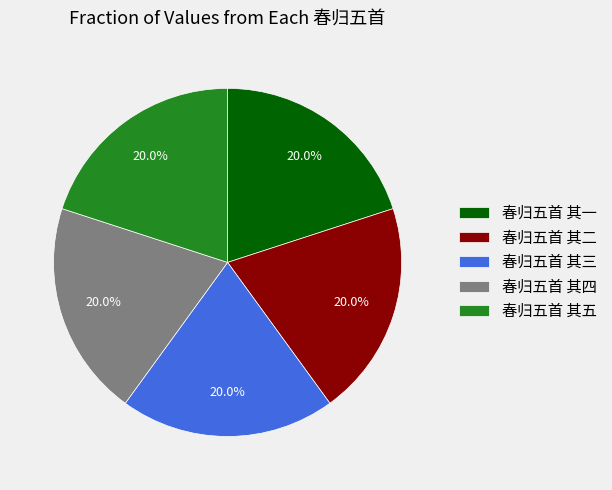

Is there any slice that represents more than half of the pie?

No